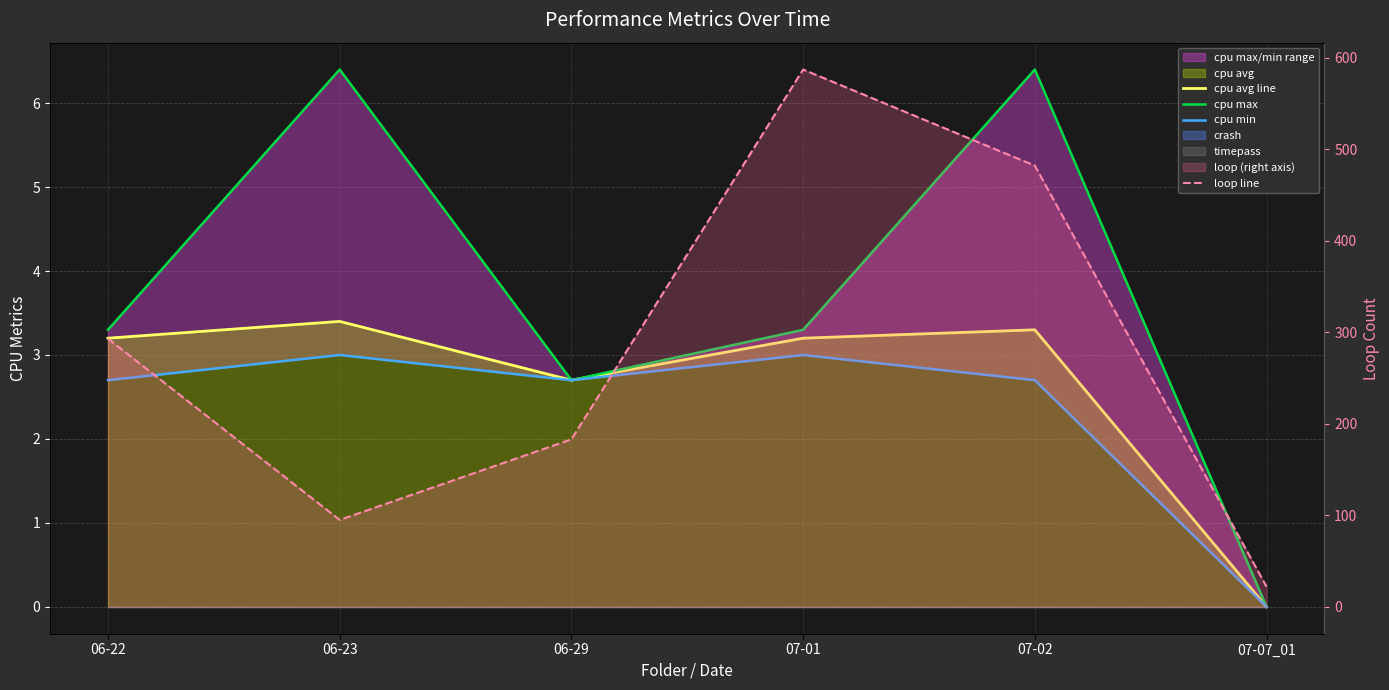

The value of loop line at 07-01 is 400.8. True or false?

False